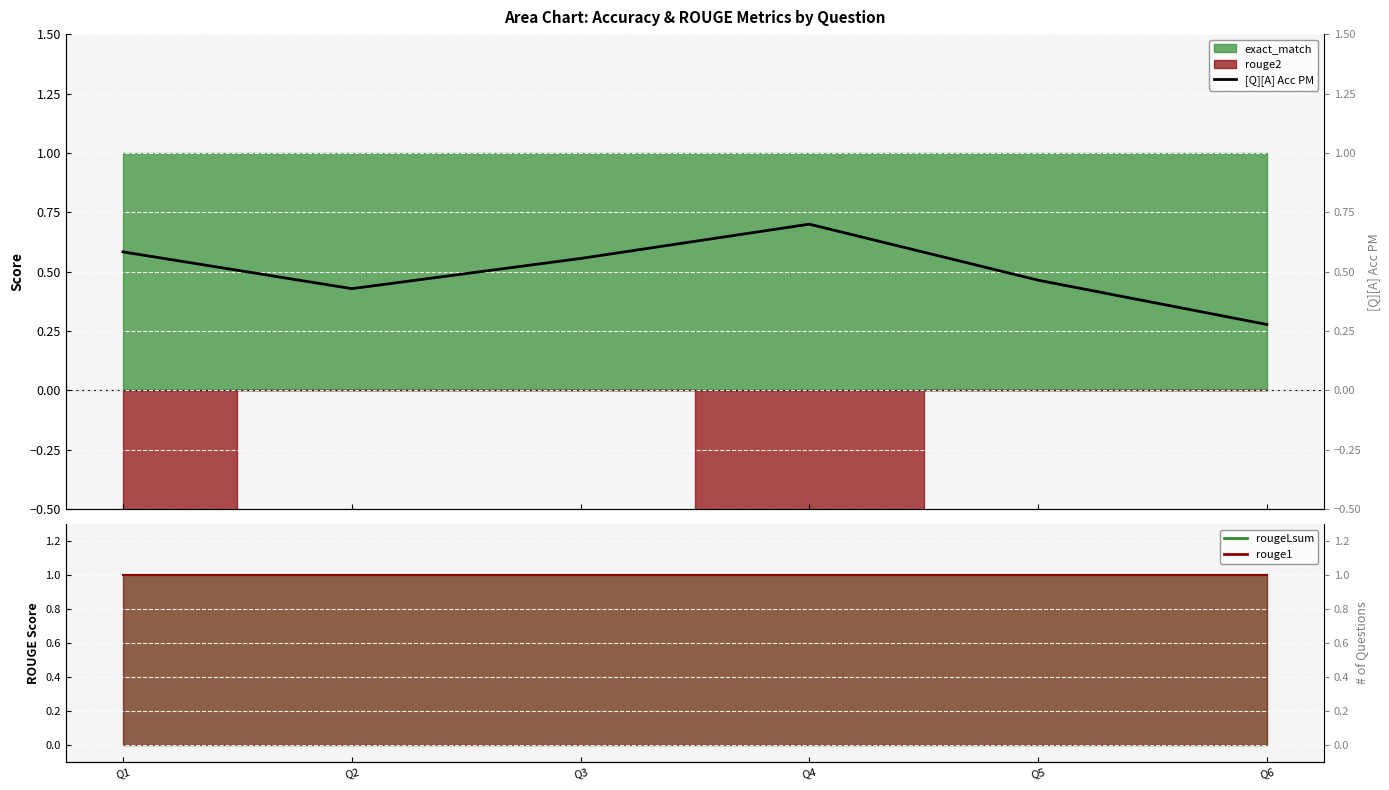

True or false: the data has more than 1 interior local peaks.

False